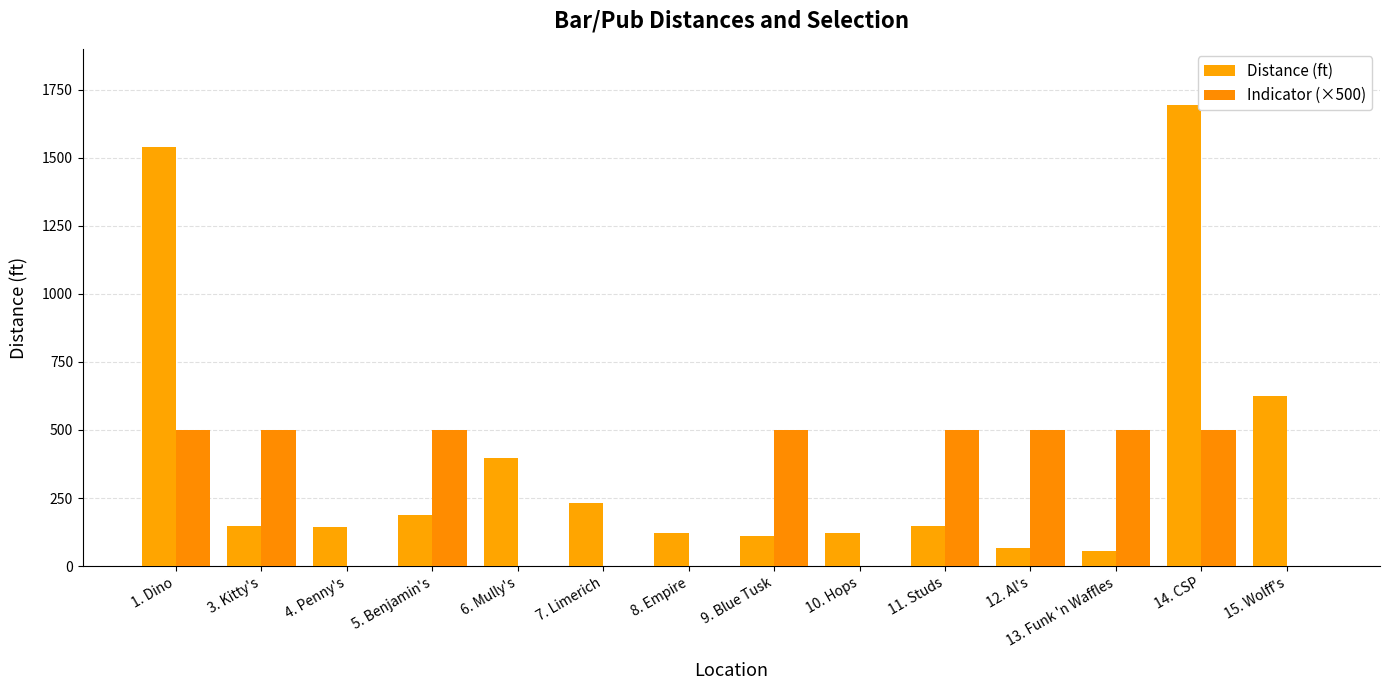

Does the chart contain stacked bars?

No